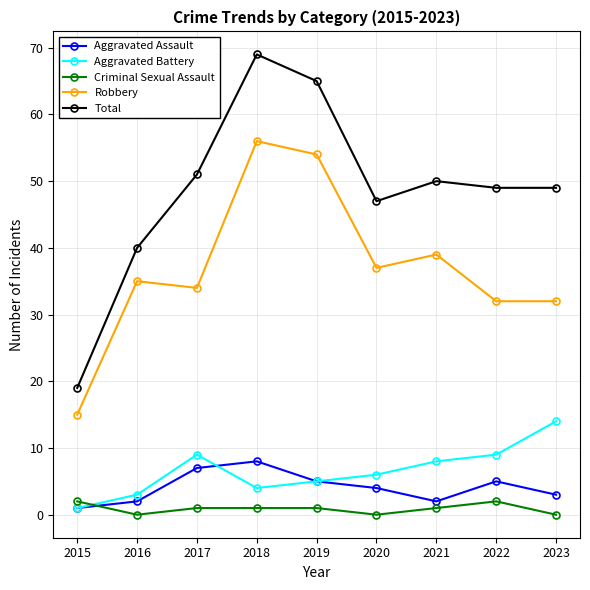

True or false: Aggravated Battery has a value of 8 at 2021.

True